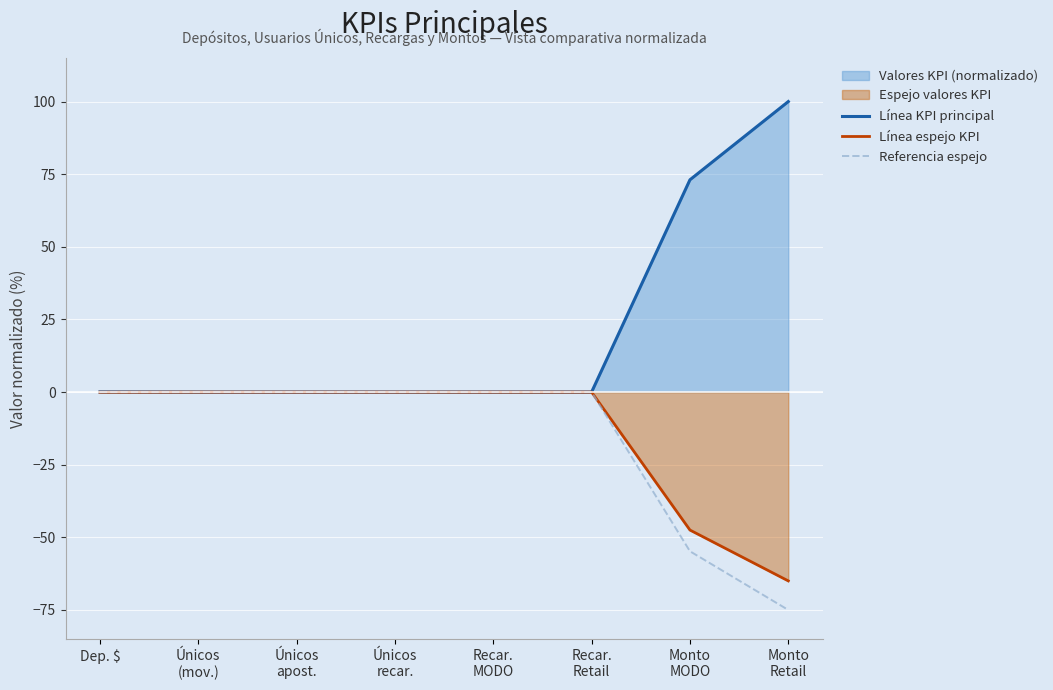

The Línea KPI principal series shows 47.3 at Monto
Retail. True or false?

False